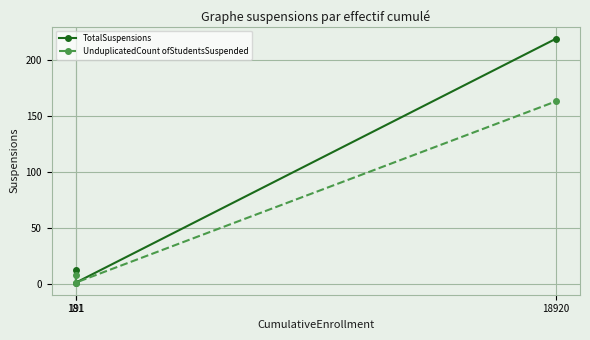

Does the chart have visible grid lines?

Yes